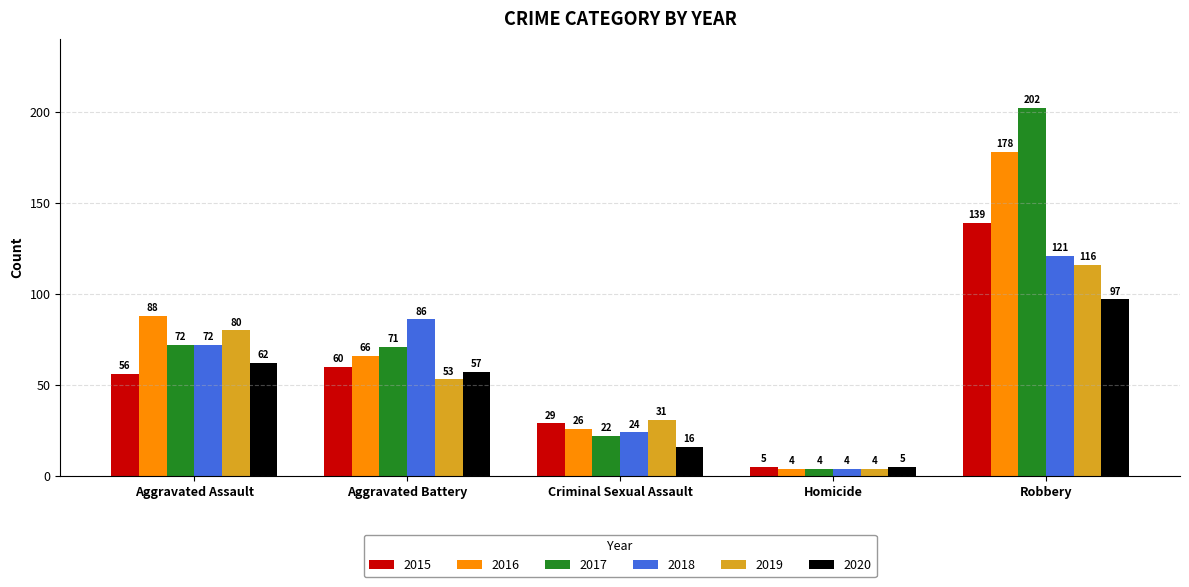

Which series changed the most between Aggravated Assault and Robbery?

2017